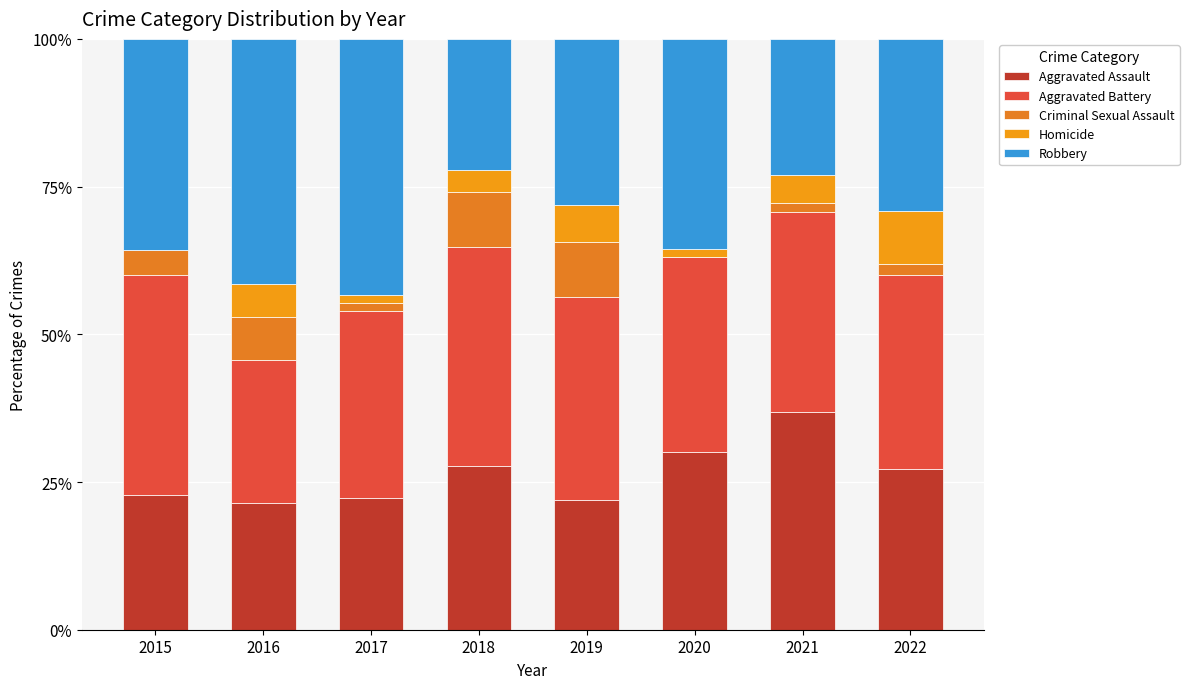

How many distinct data groups are displayed?

5